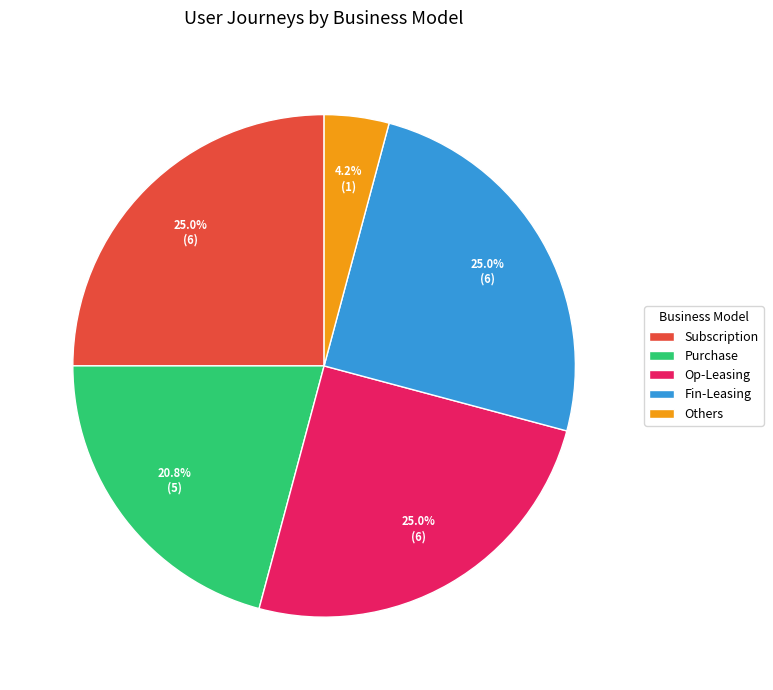

Is there any slice that represents more than half of the pie?

No